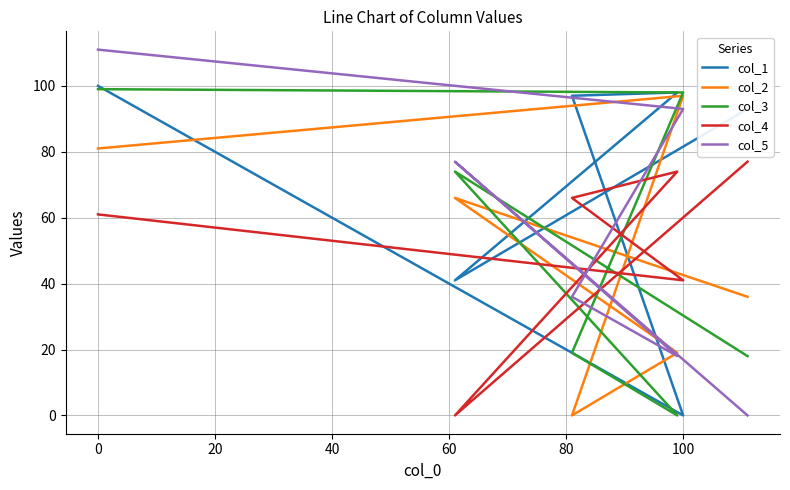

Is the value of col_3 at 0 greater than the value of col_2 at 20?

Yes